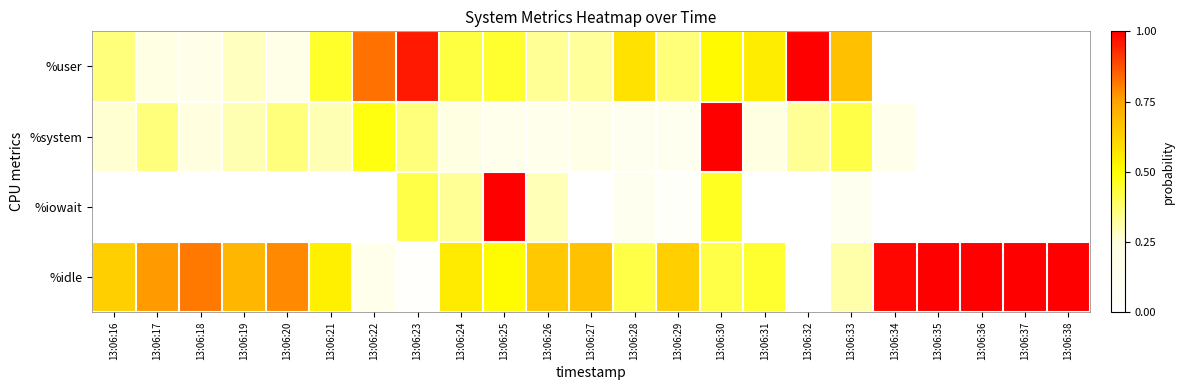

Count the number of data series in this chart.

4